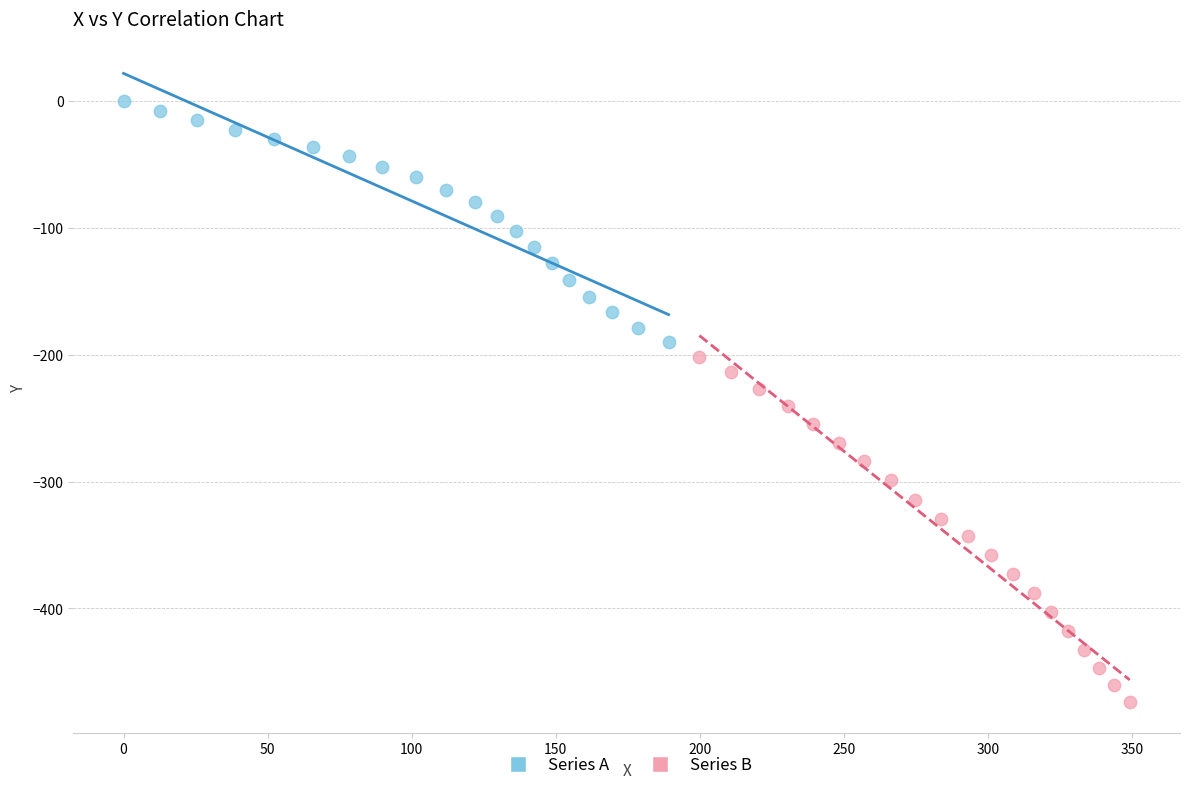

What are all the series names shown in the legend?

Series A, Series B